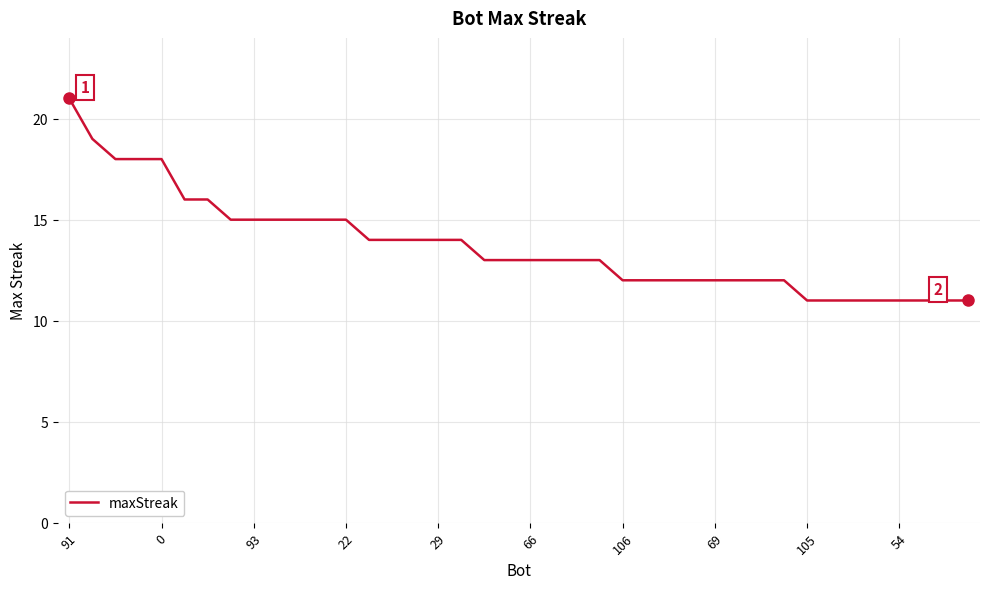

What is the greatest value displayed?

21